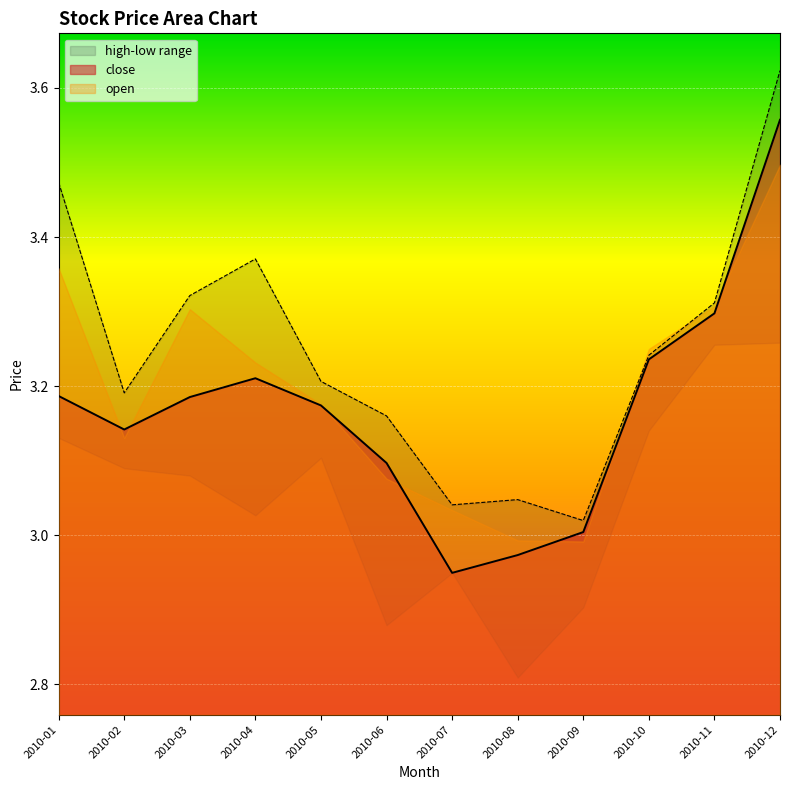

True or false: high has more than 2 interior local peaks.

False